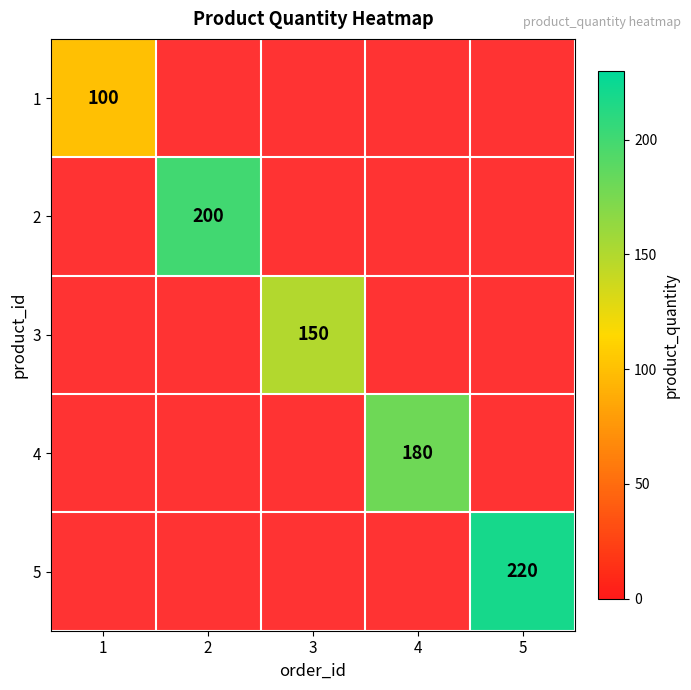

At how many categories does at least one series exceed 167?

3